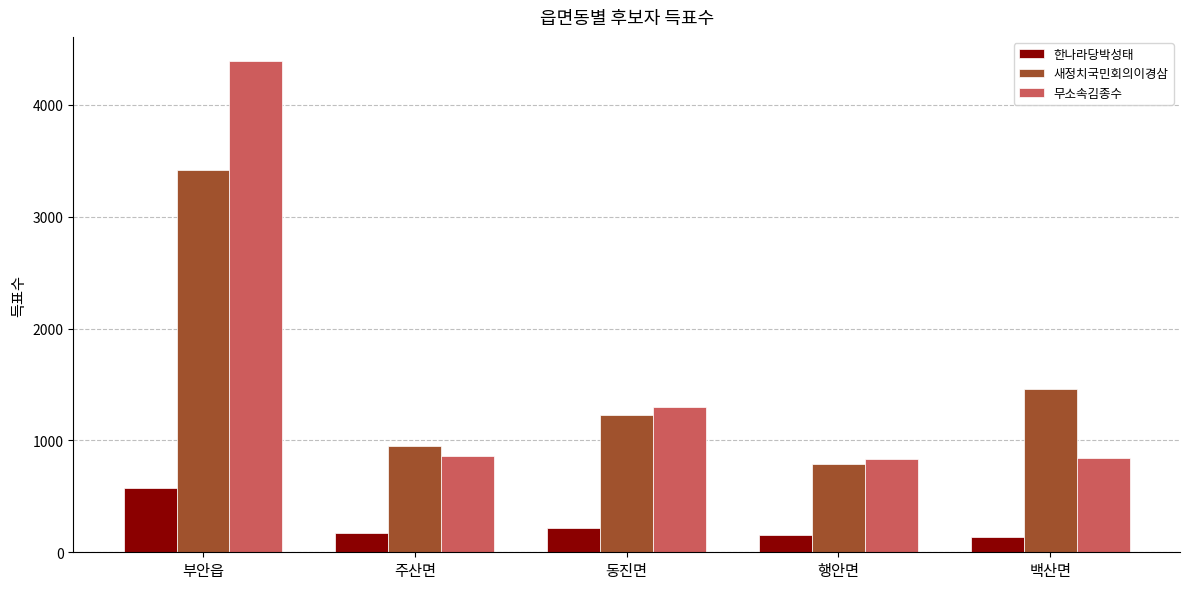

True or false: 무소속김종수 has a value of 4389 at 부안읍.

True